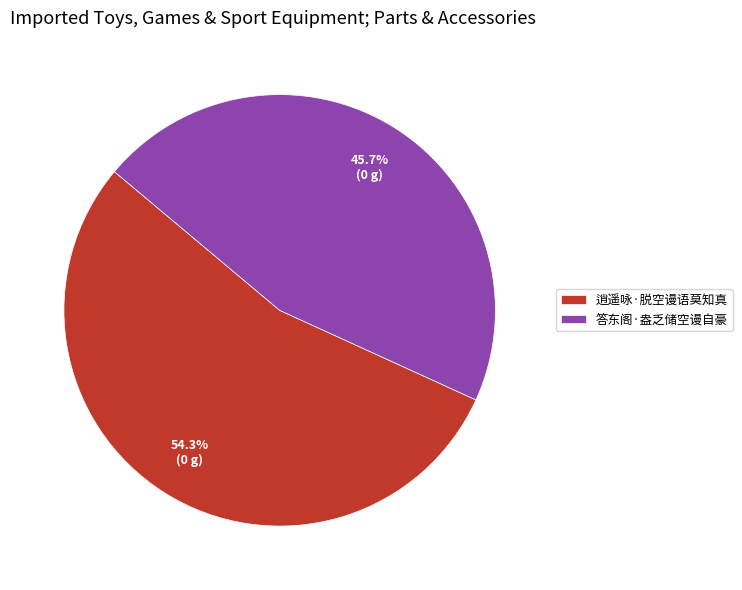

To the nearest percent, what portion does 答东阁·盎乏储空谩自豪 represent?

46%